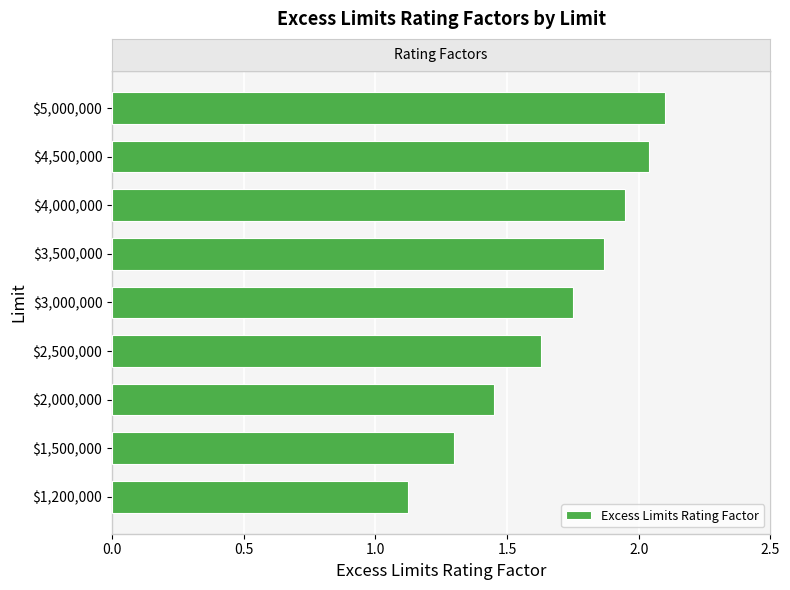

What is the difference between the maximum and second lowest values?

0.8